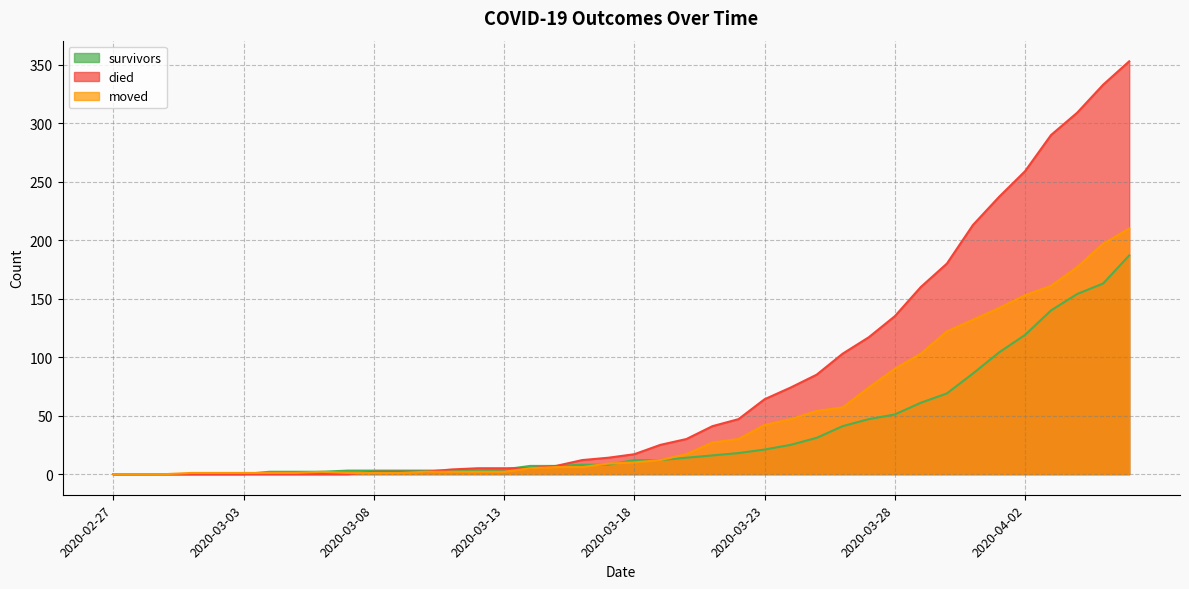

Which category has the lowest value across all series?

2020-02-27